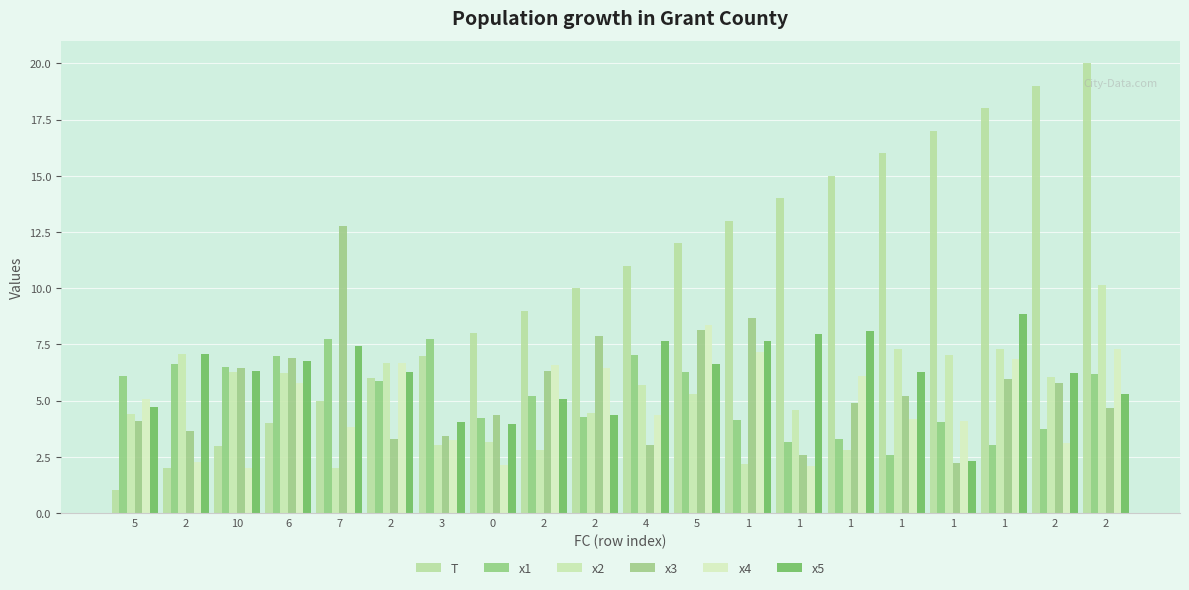

How many groups of bars are there?

20